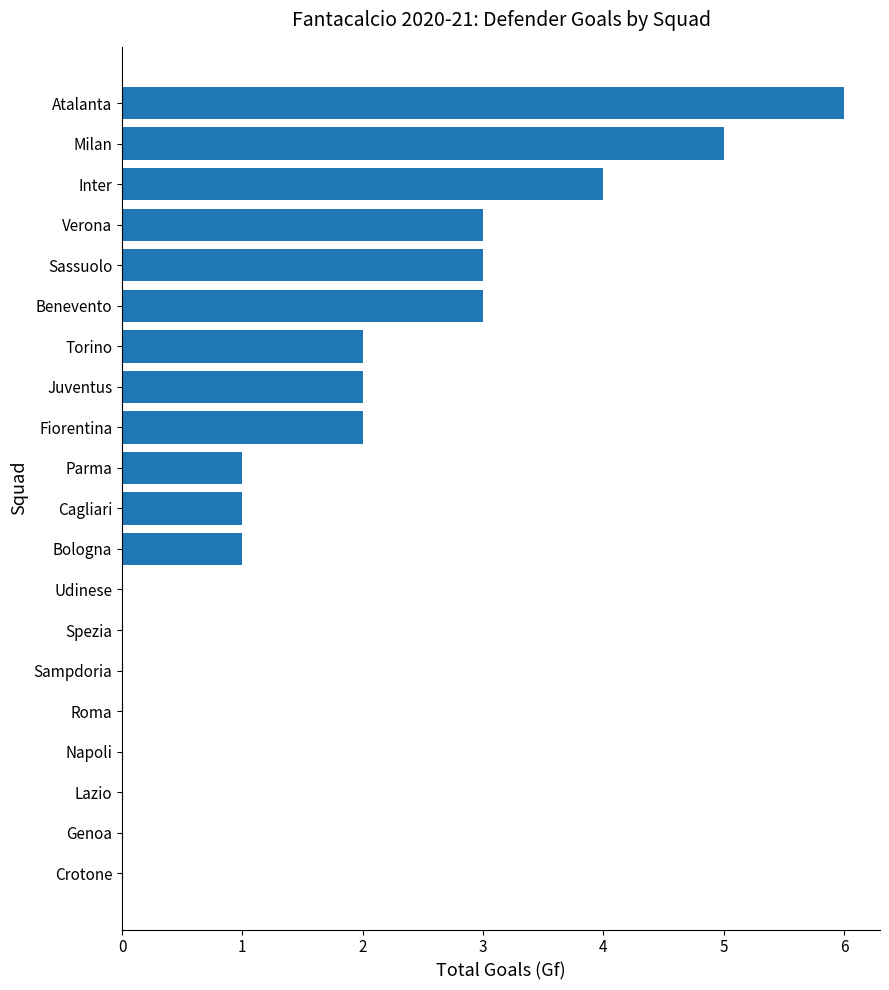

The value at Cagliari is 0. True or false?

False